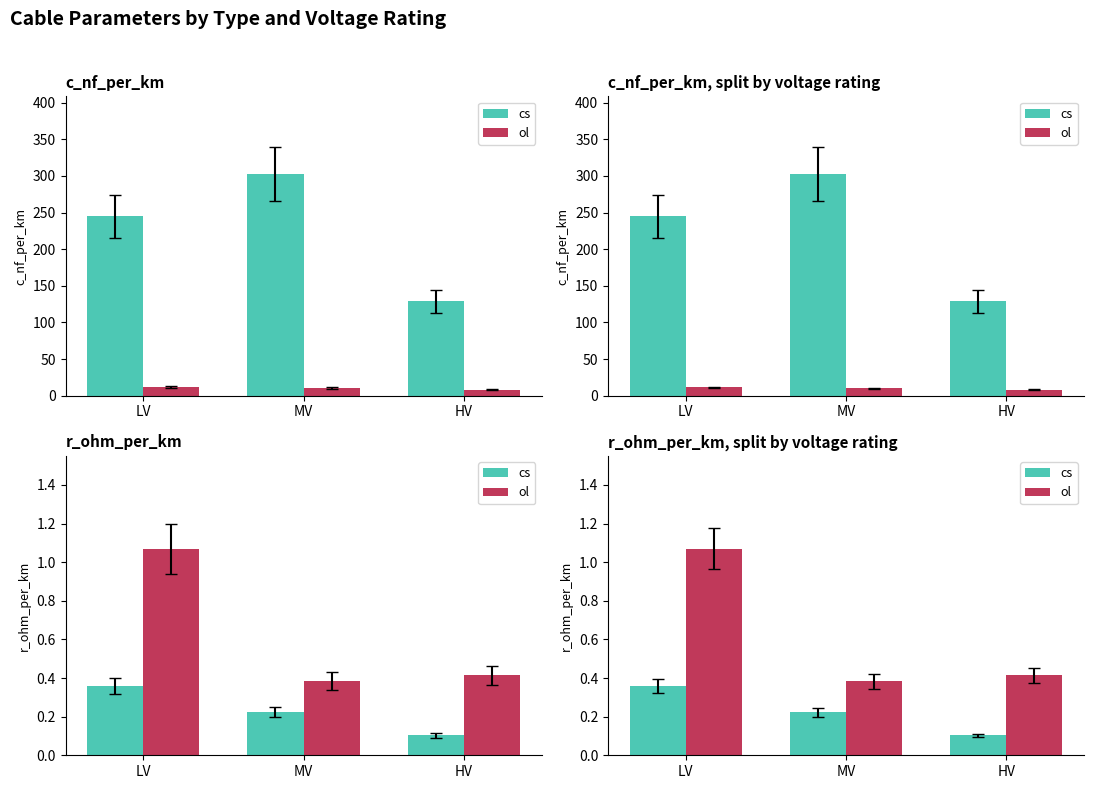

What is the value of the cs bar at the 2nd from the left?

0.2